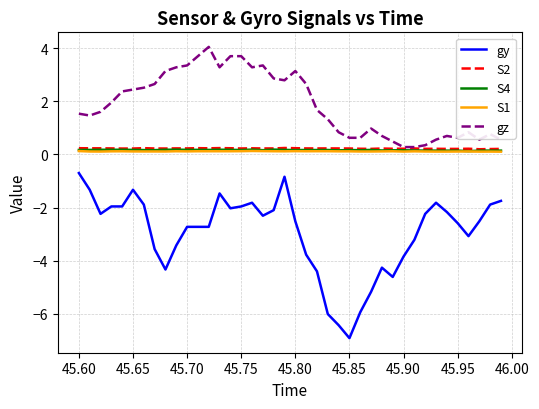

True or false: S1 and gy intersect in this chart.

False